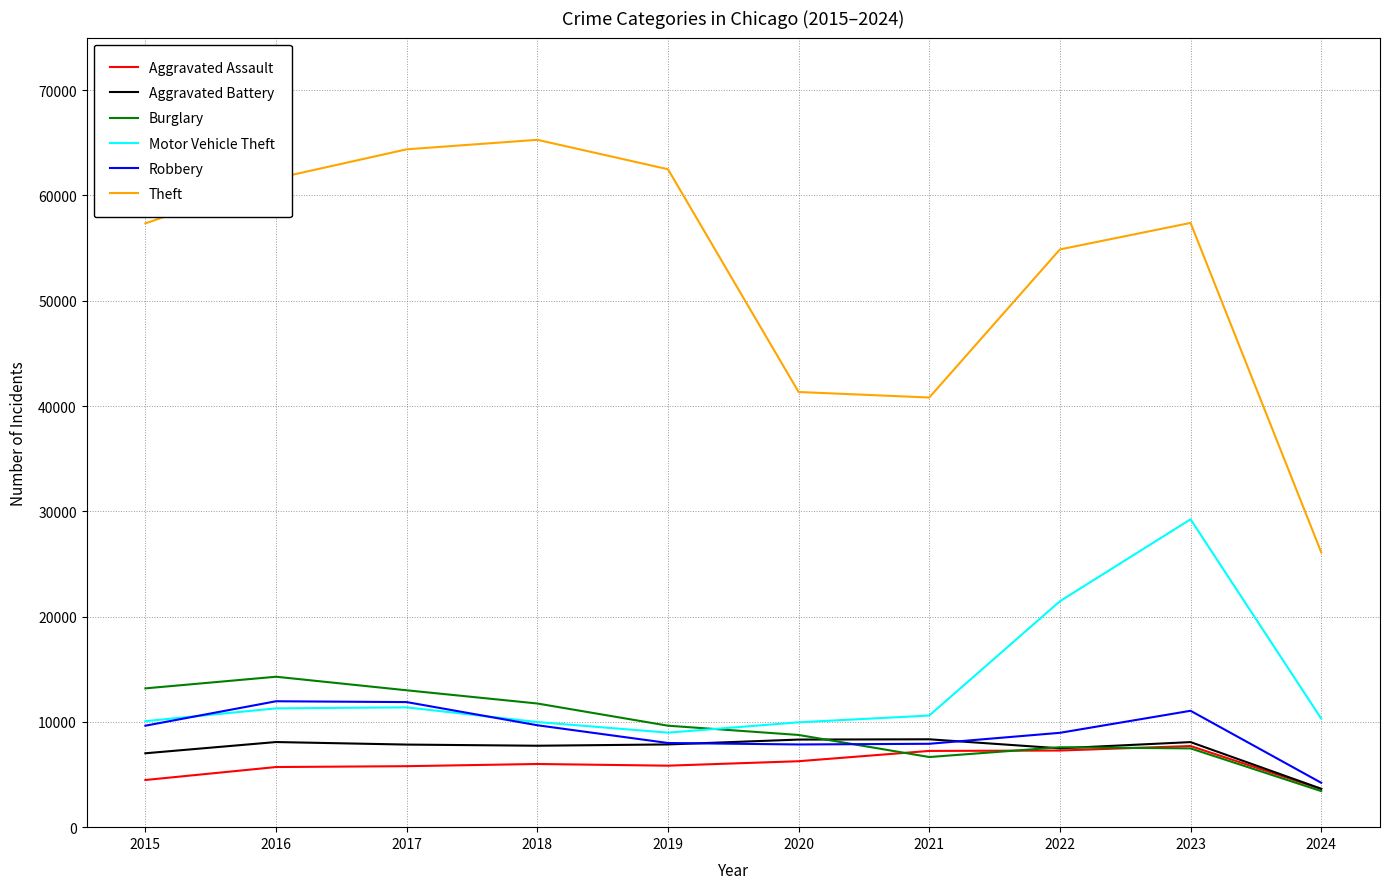

The Aggravated Assault series shows 7280 at 2022. True or false?

True